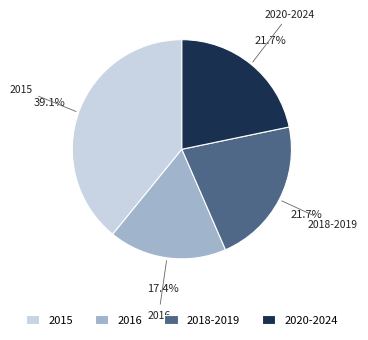

What is the largest slice in the pie chart?

2015